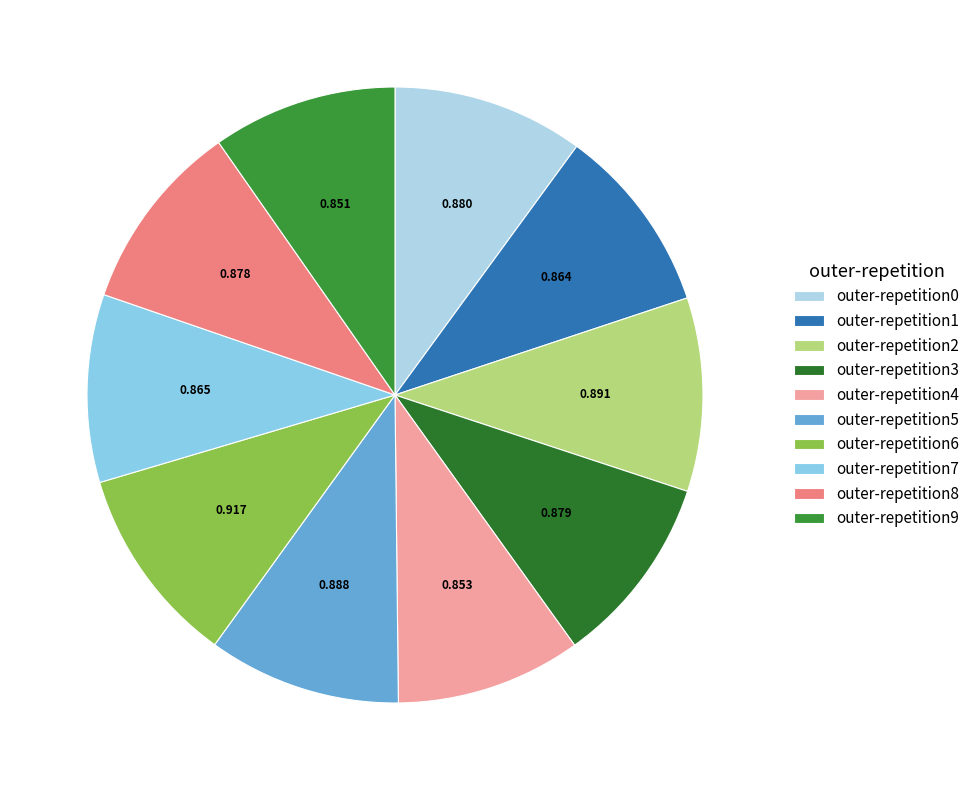

What percentage is the outer-repetition3 slice, to the nearest percent?

10%